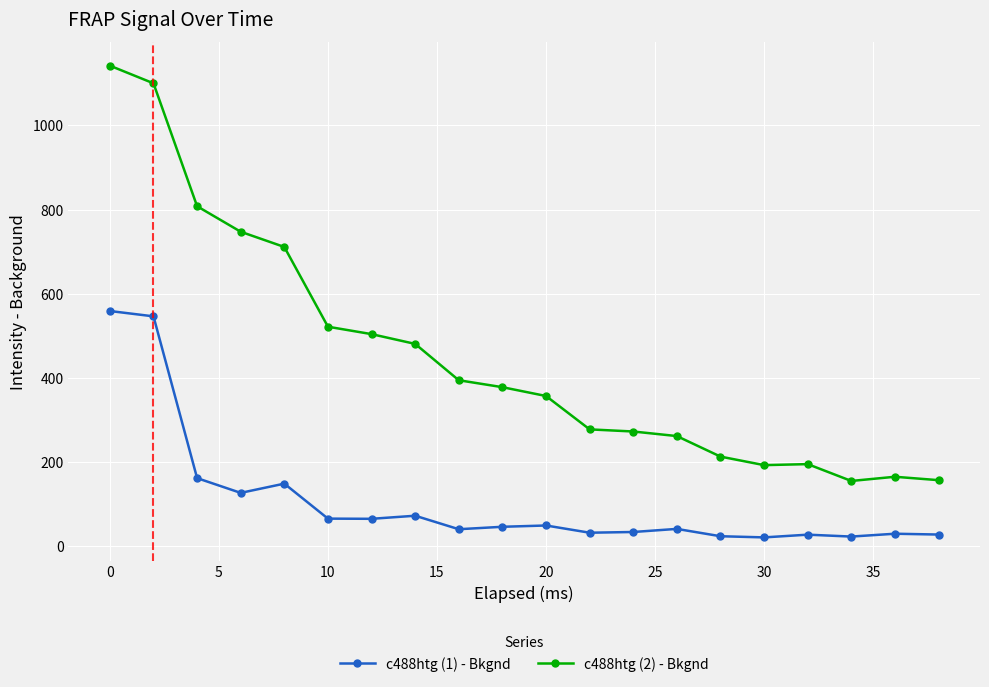

What is the difference between the maximum and minimum values in the c488htg (1) - Bkgnd series?

538.3